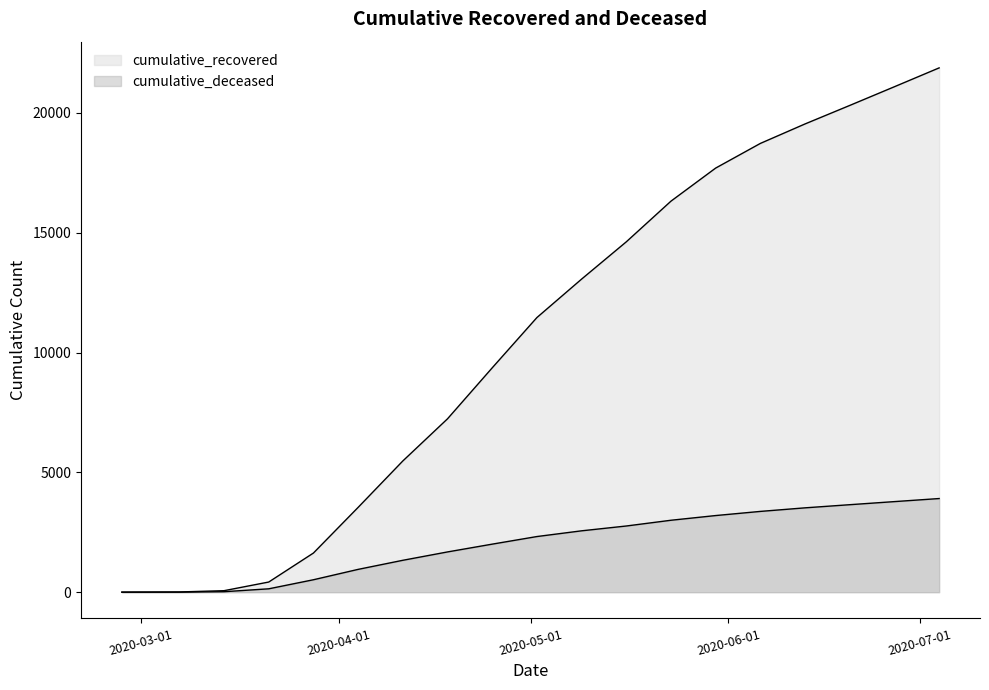

What is the label of the 19th point from the right?

2020-02-27